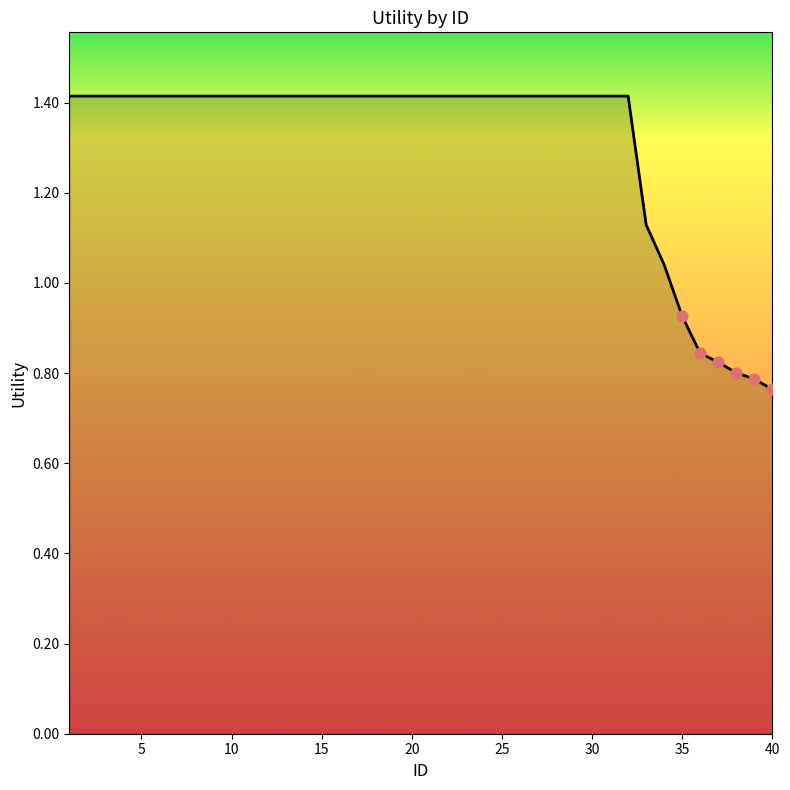

What is the maximum value shown in the chart?

1.4